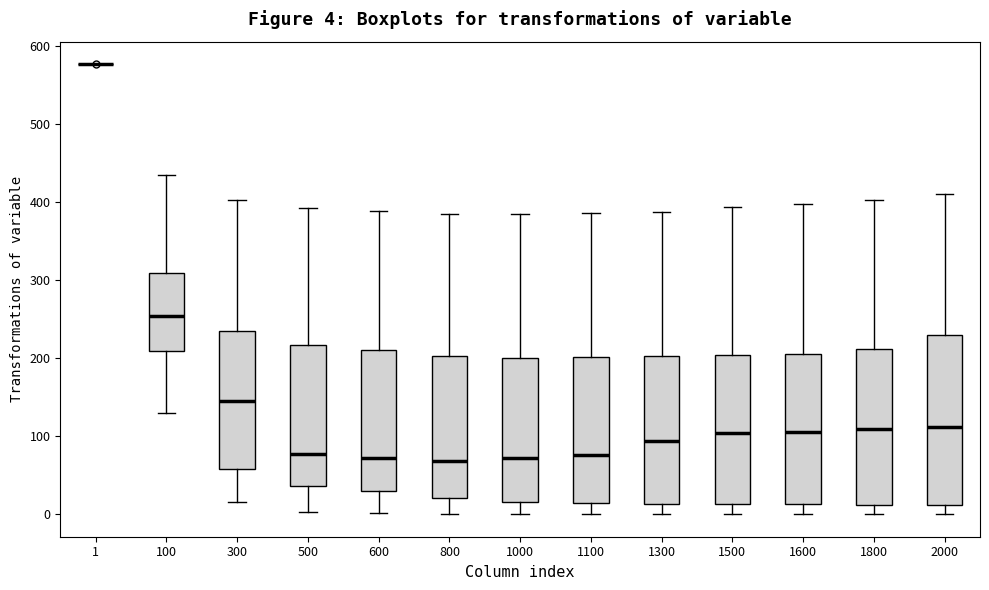

Which box is the tallest, from its lower edge to its upper edge?

2000